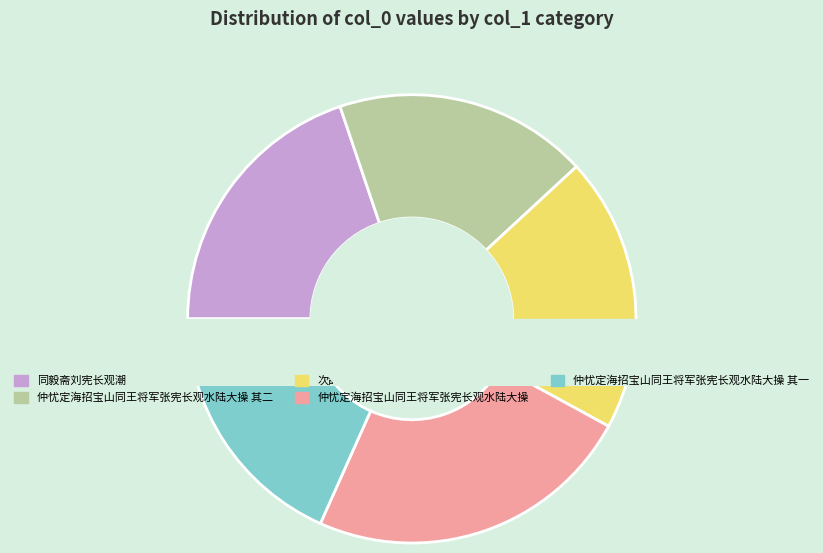

How many segments does this pie chart have?

5